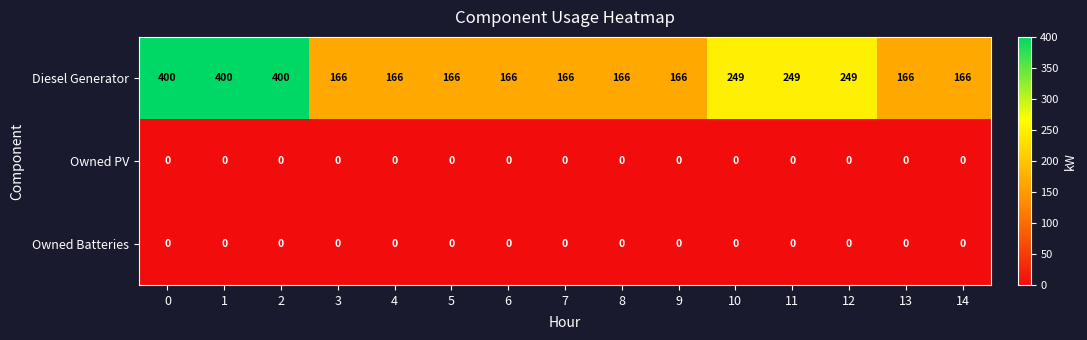

How many data points does each series have?

15